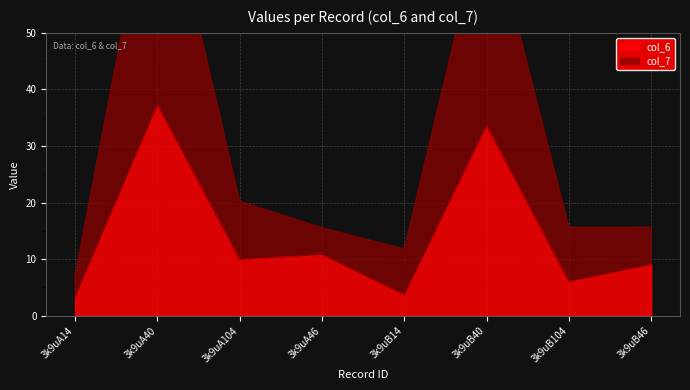

Where is the first local minimum for col_6?

3k9uA104